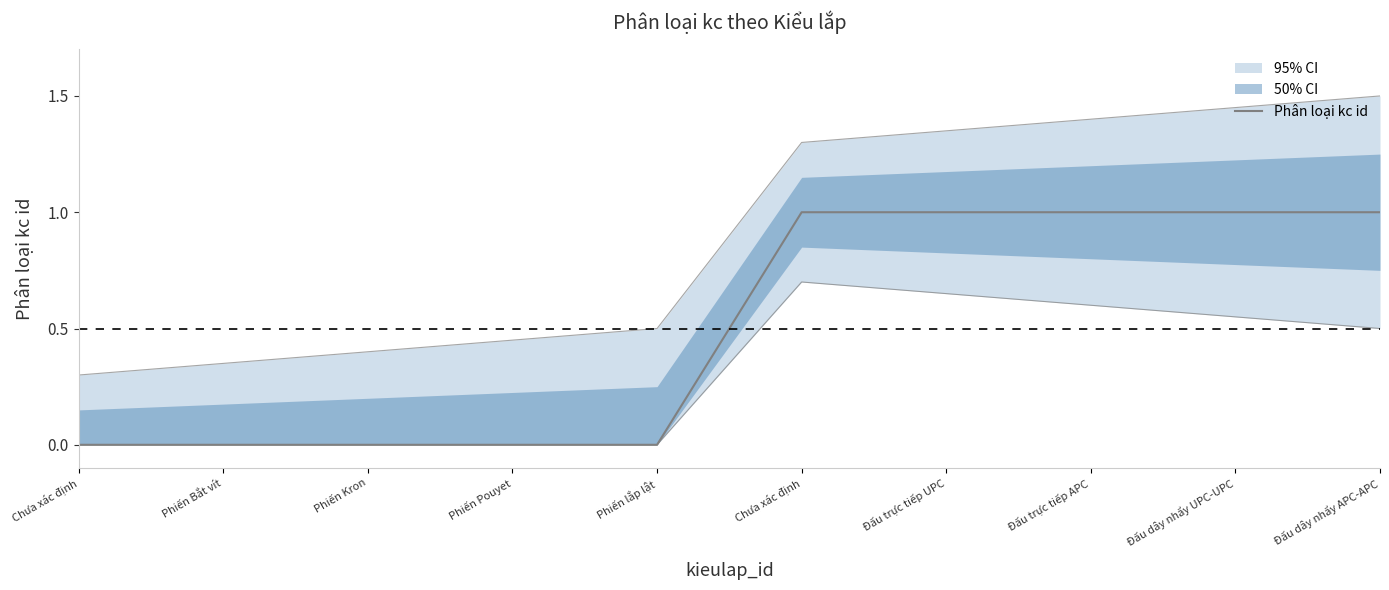

At which category does the chart reach its minimum across all series?

Chưa xác định